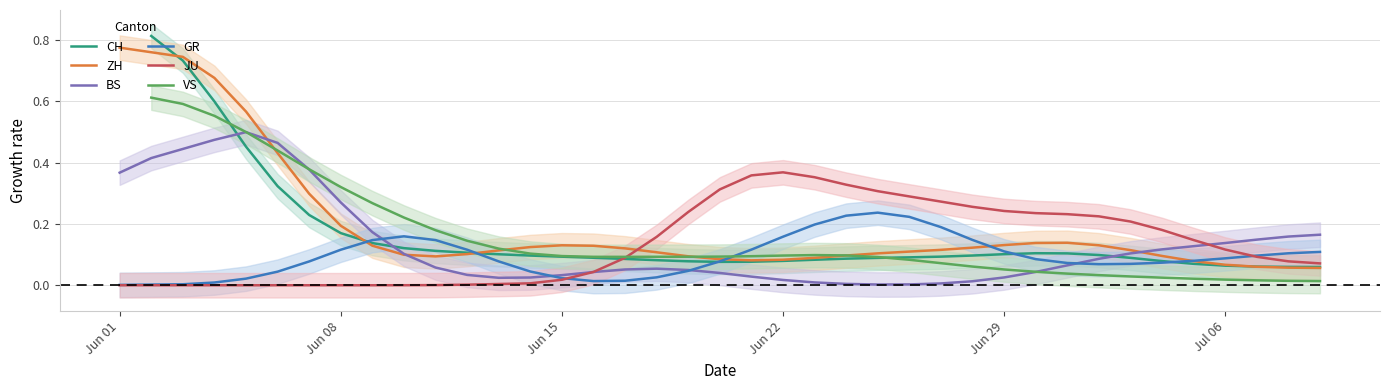

What is the sum of all VS values?

6.0